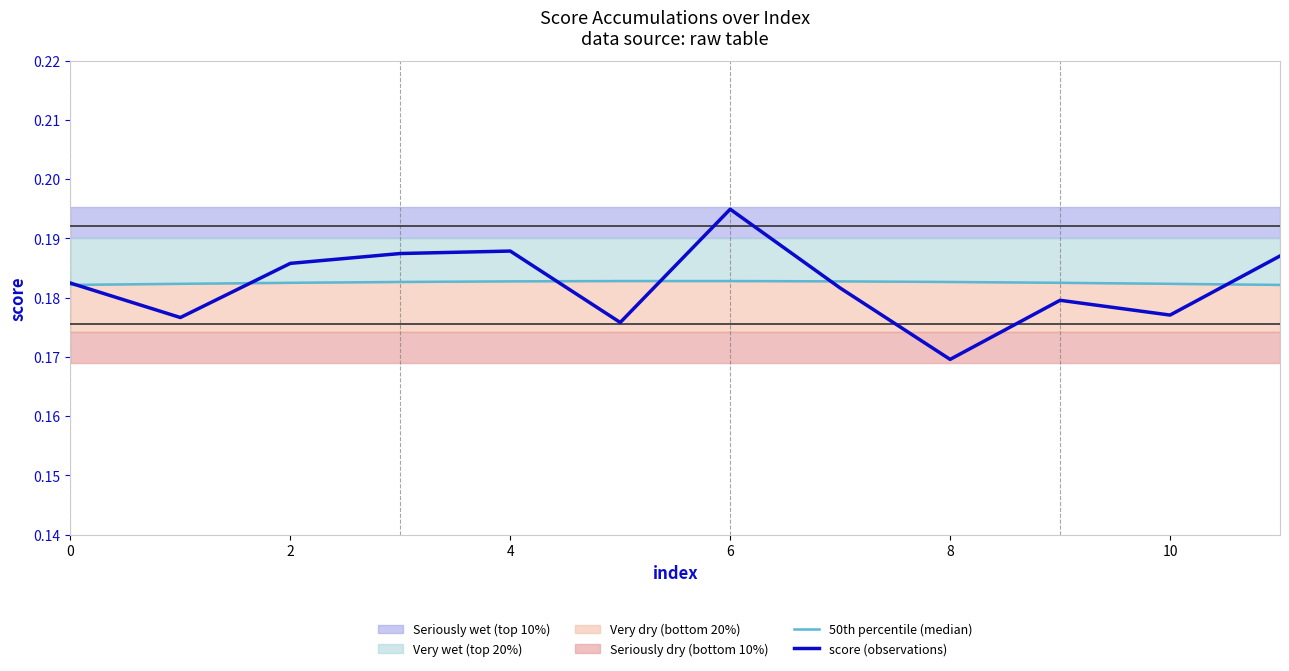

At which label does score (observations) reach its minimum?

8